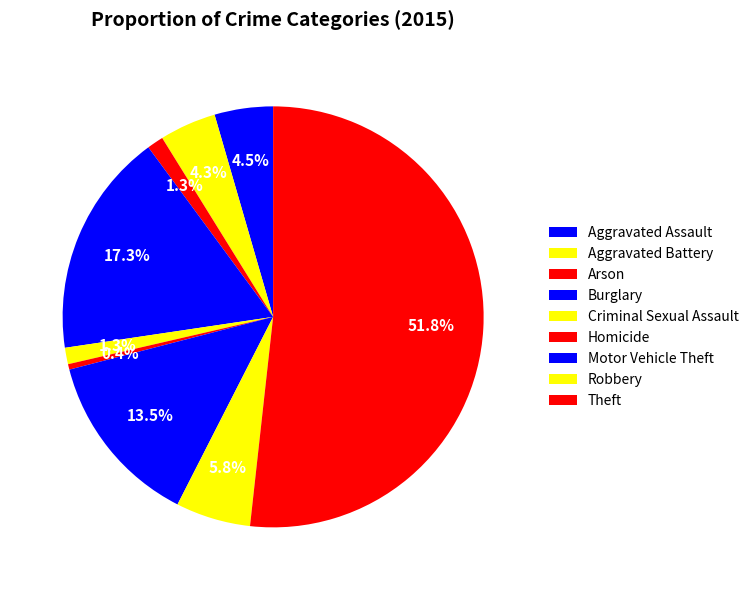

How many slices are in this pie chart?

9